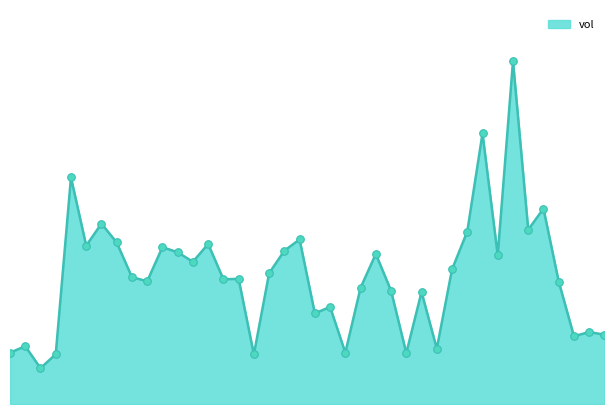

Is this an area chart (filled region under the line)?

Yes